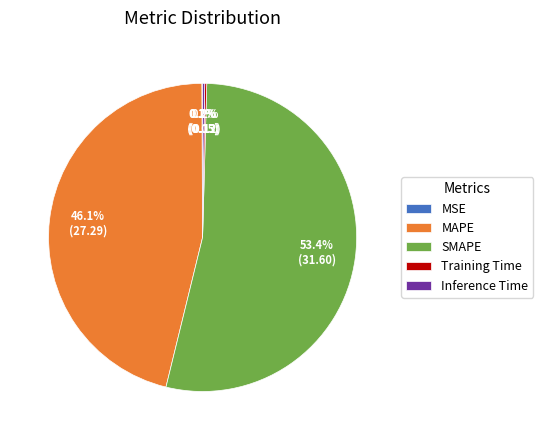

What percentage do SMAPE and MAPE together represent?

99.5%